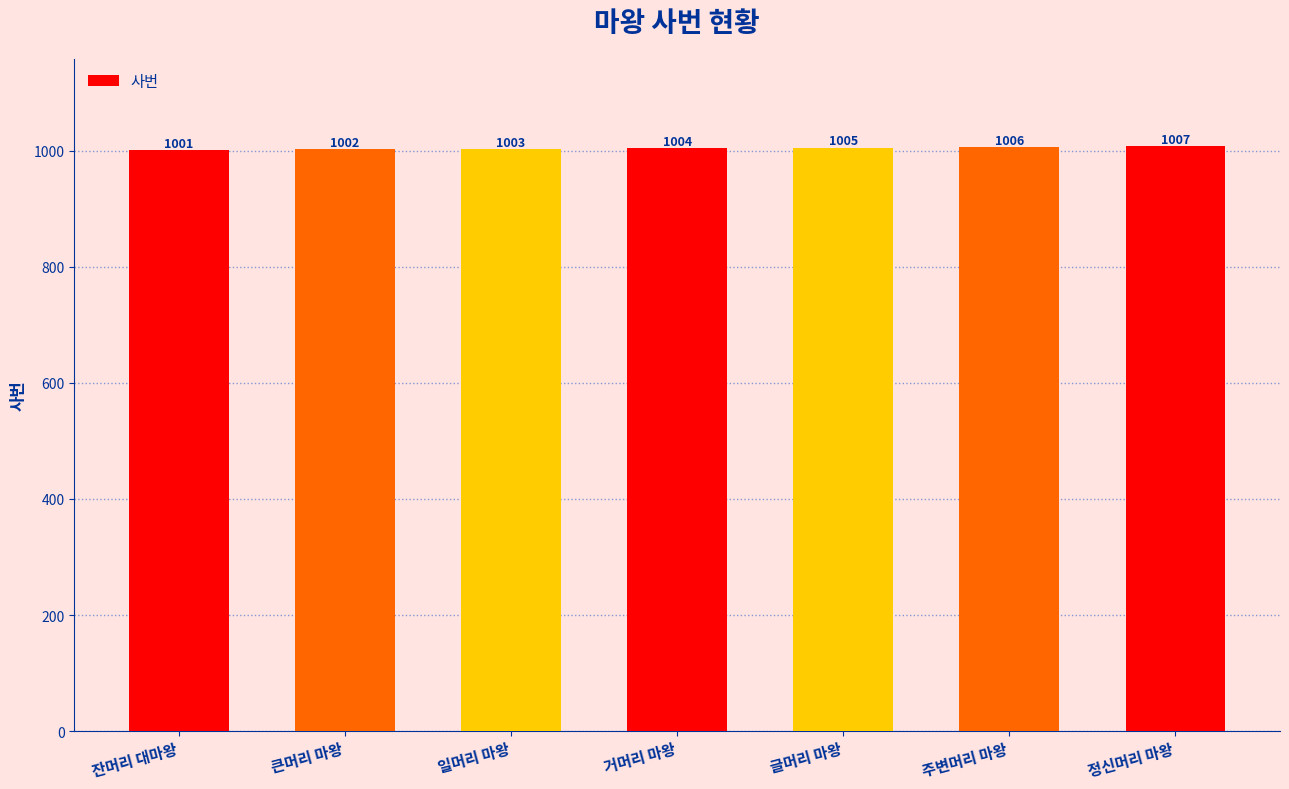

Reading right to left, extract all data points from this chart.

1007	1006	1005	1004	1003	1002	1001